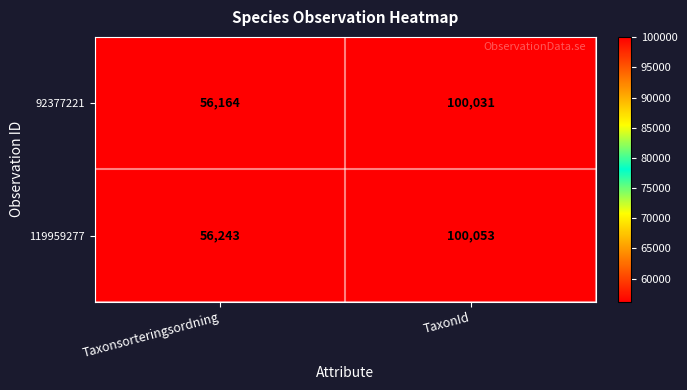

At which label is 92377221 closest to 78097?

Taxonsorteringsordning